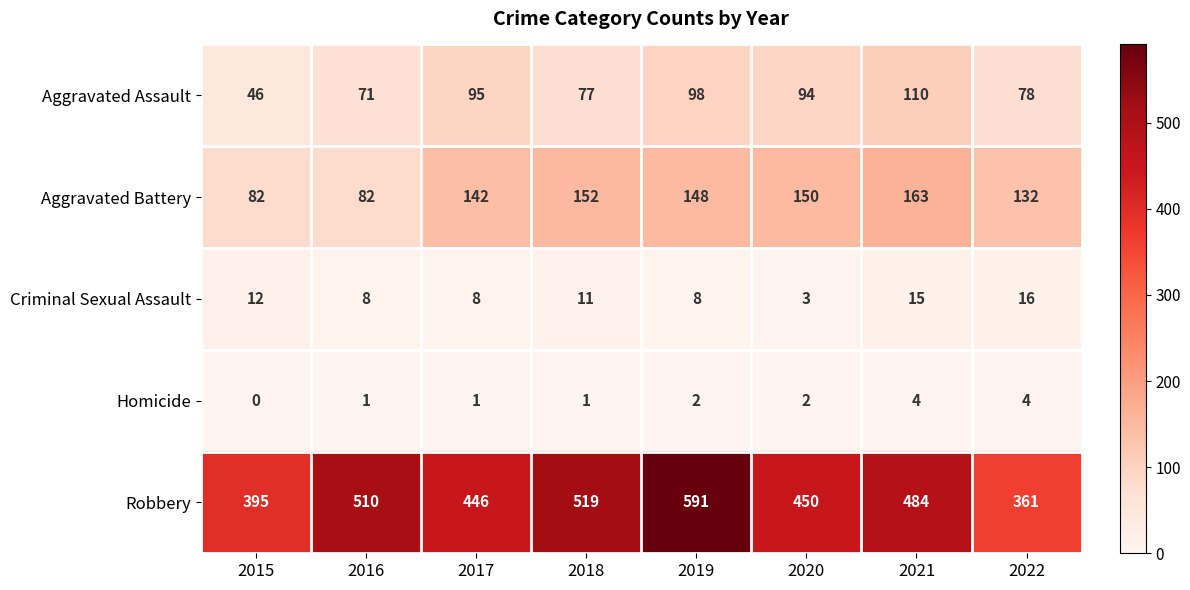

Count the number of categories in the chart.

8